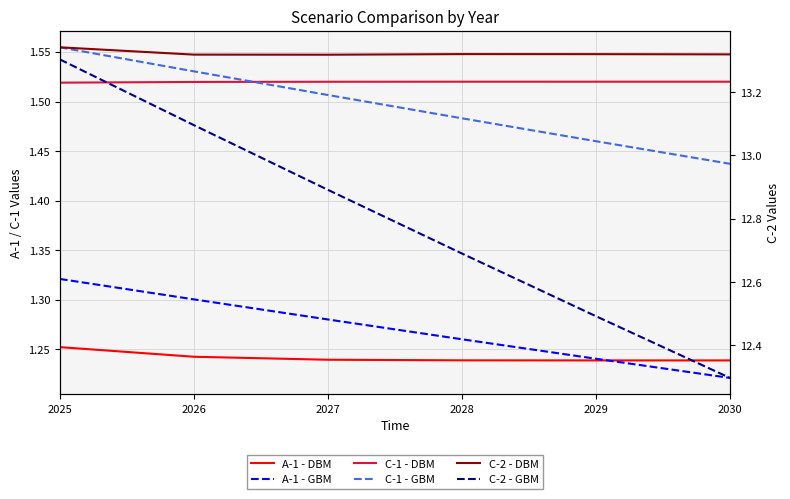

True or false: C-2 - GBM and C-1 - DBM cross at least once.

False